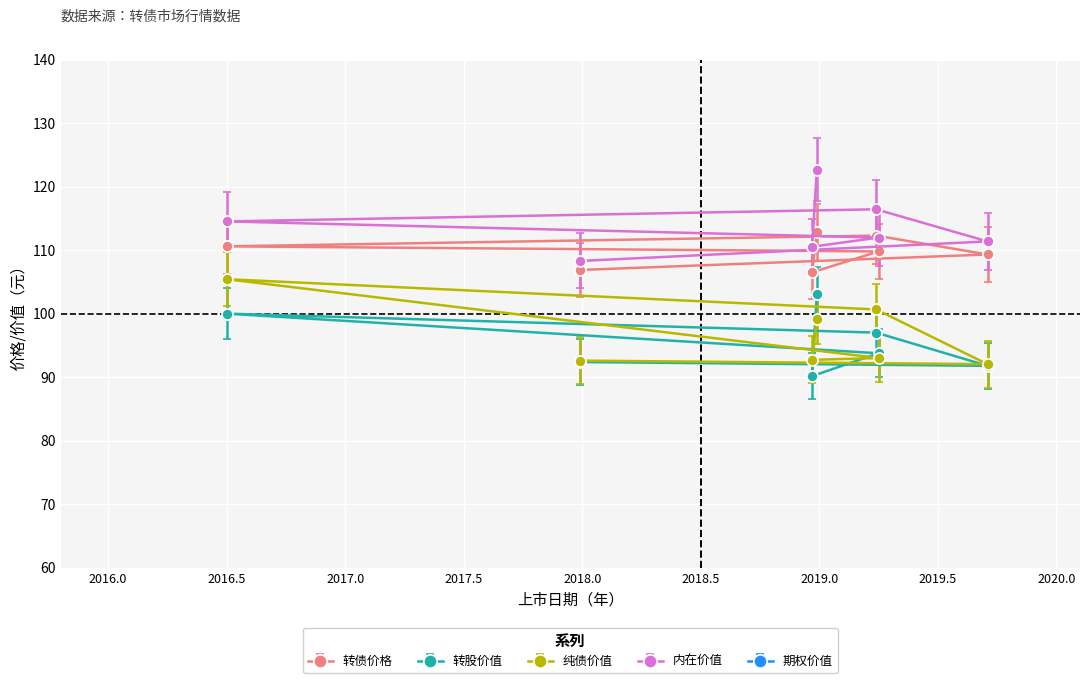

True or false: 期权价值 has a value of 27.0 at 华源转债.

False